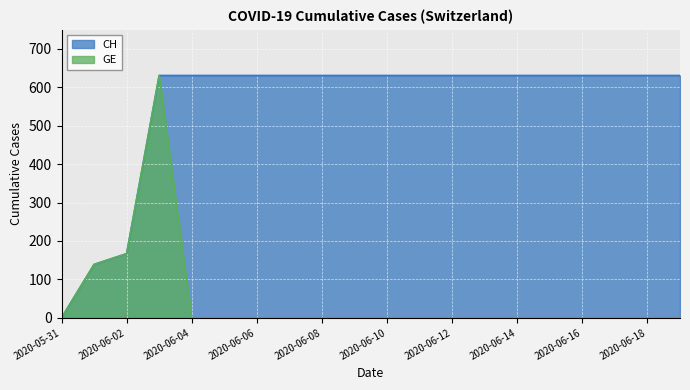

The value of CH at 2020-06-17 is 836. True or false?

False